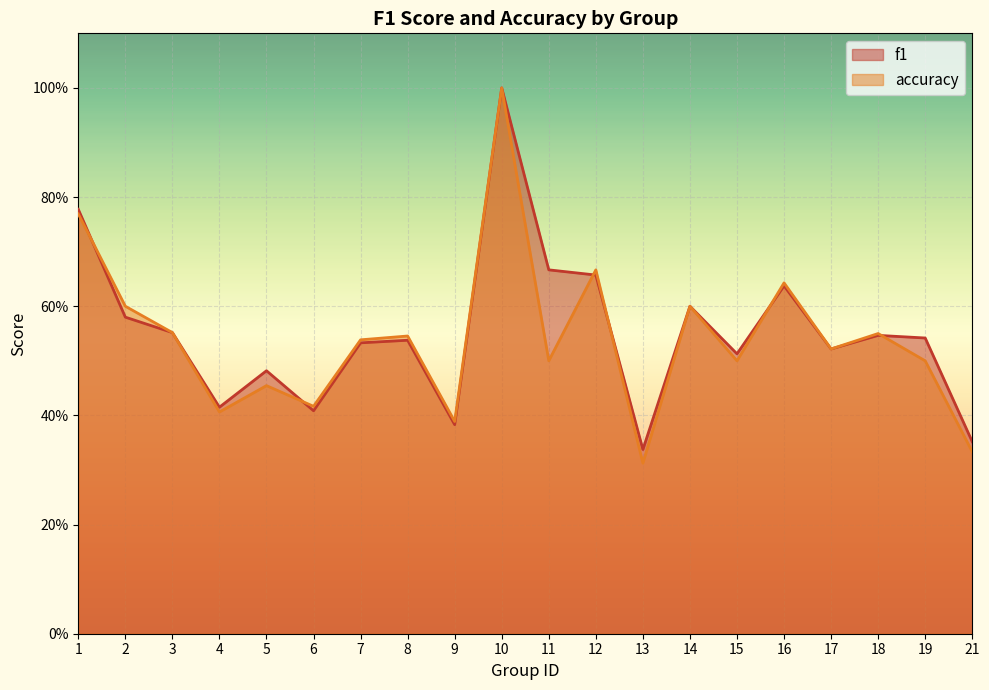

What is the sum of the accuracy values at 18 and 14?

1.1